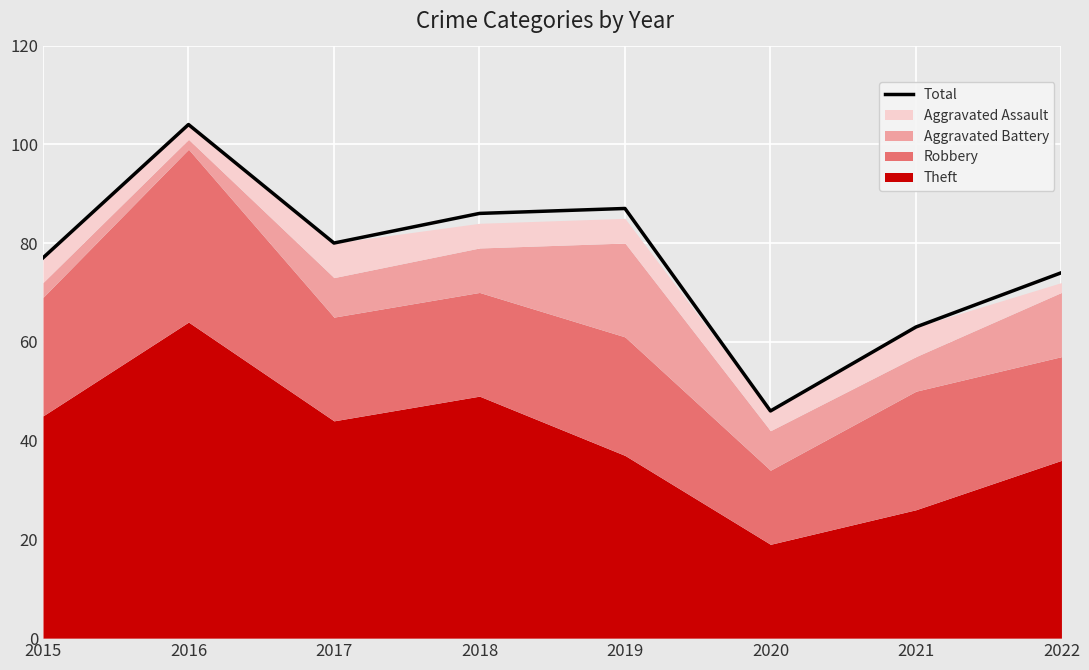

What is the value of the 4th point from the left?

86